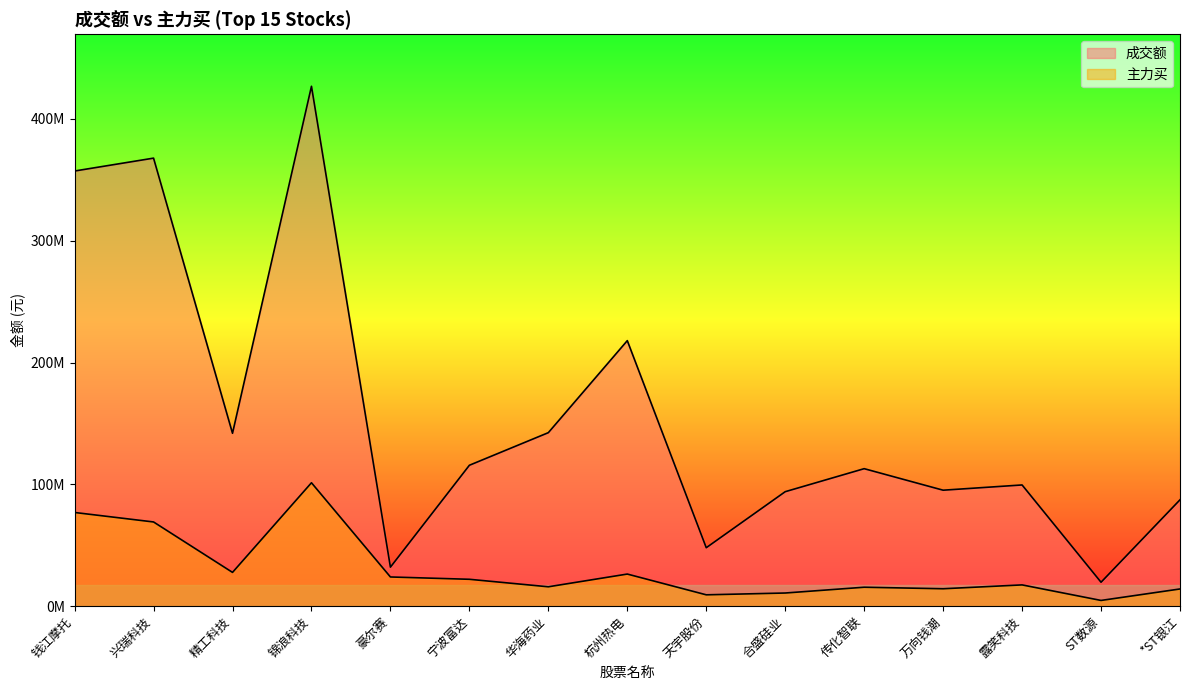

Where does the 主力买 series first go above 17462064?

钱江摩托